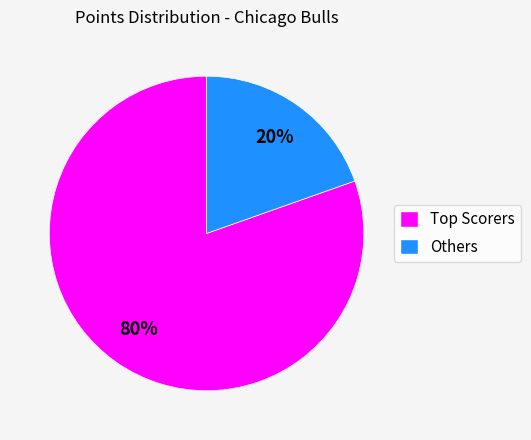

Is there any slice that represents more than half of the pie?

Yes